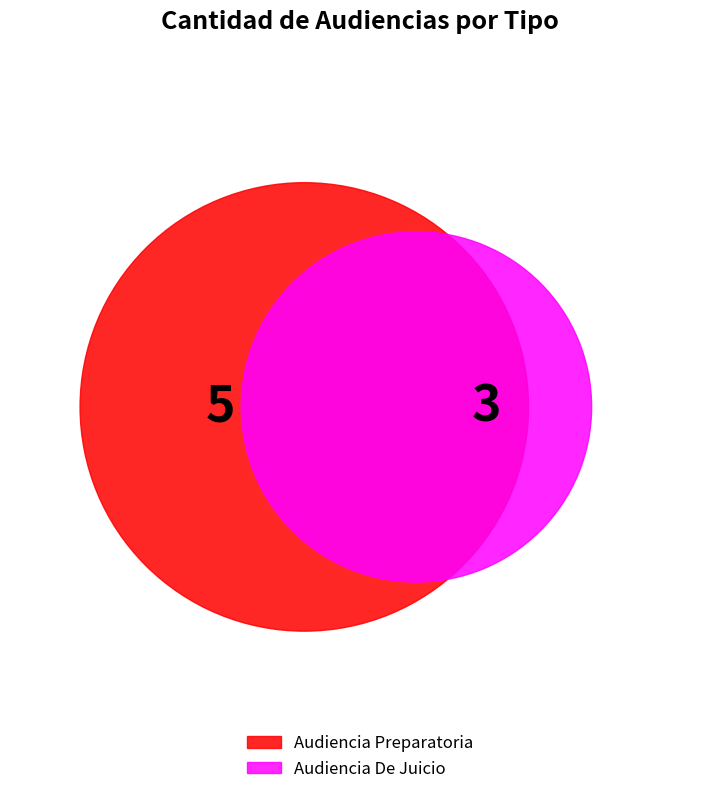

Rank the categories by value from highest to lowest.

Audiencia Preparatoria, Audiencia De Juicio